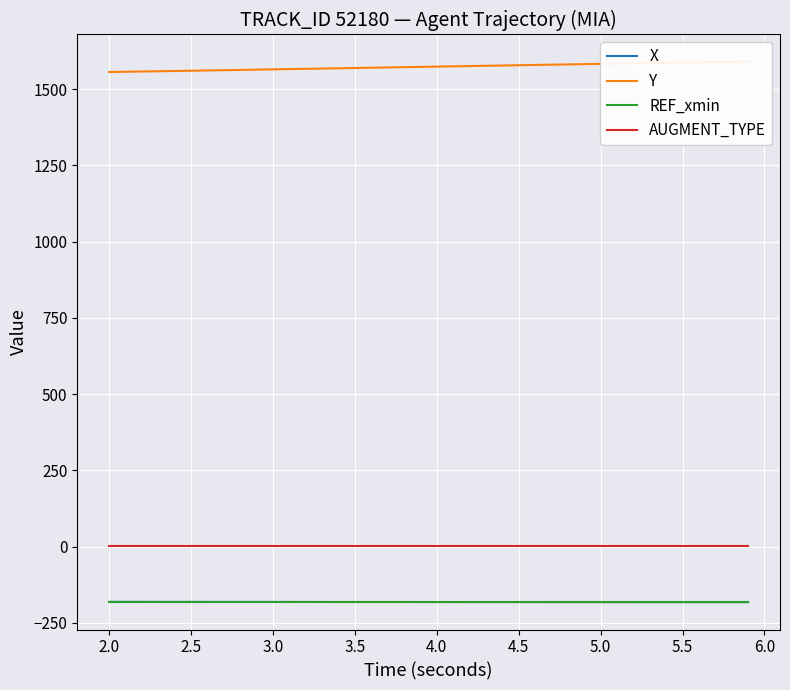

True or false: Y and X intersect in this chart.

False